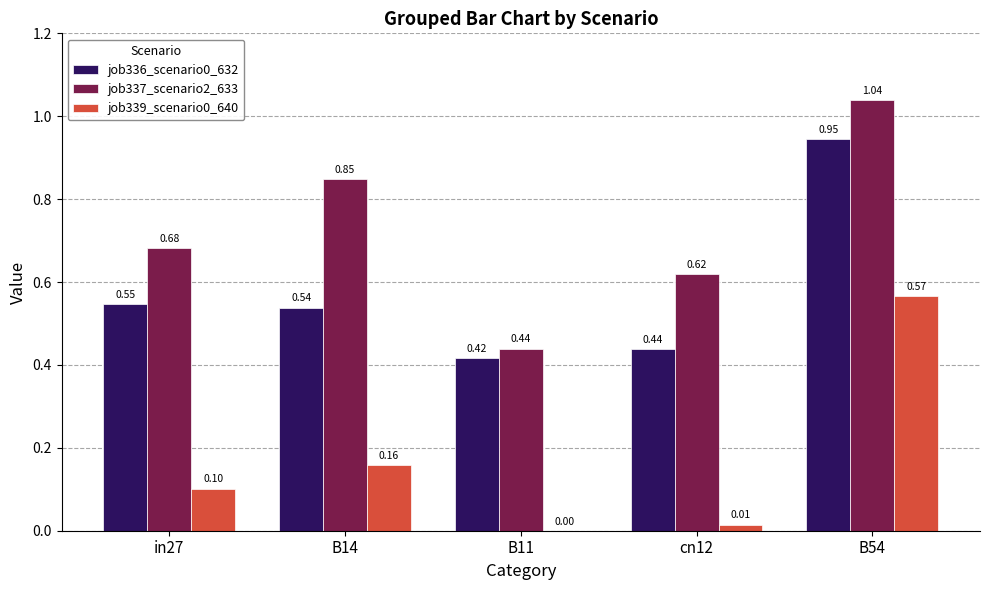

What is the sum of the job336_scenario0_632 values at in27 and B54?

1.5